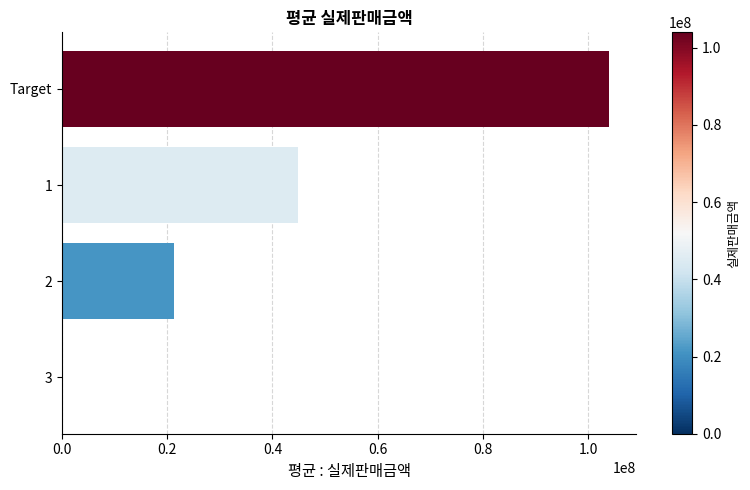

Is it true that the value at 3 is 62774053?

False